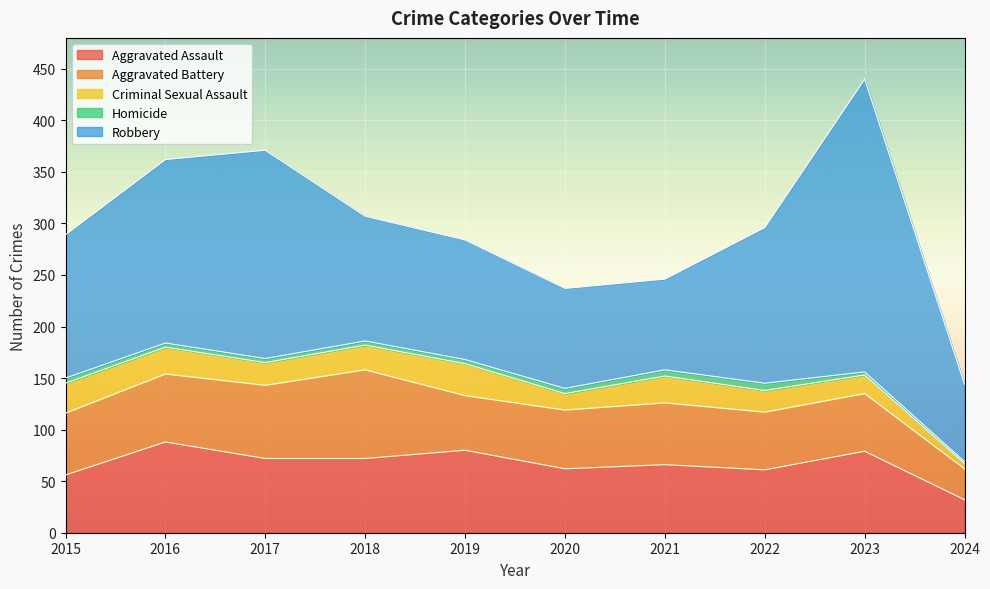

What is the minimum value for Aggravated Assault?

32